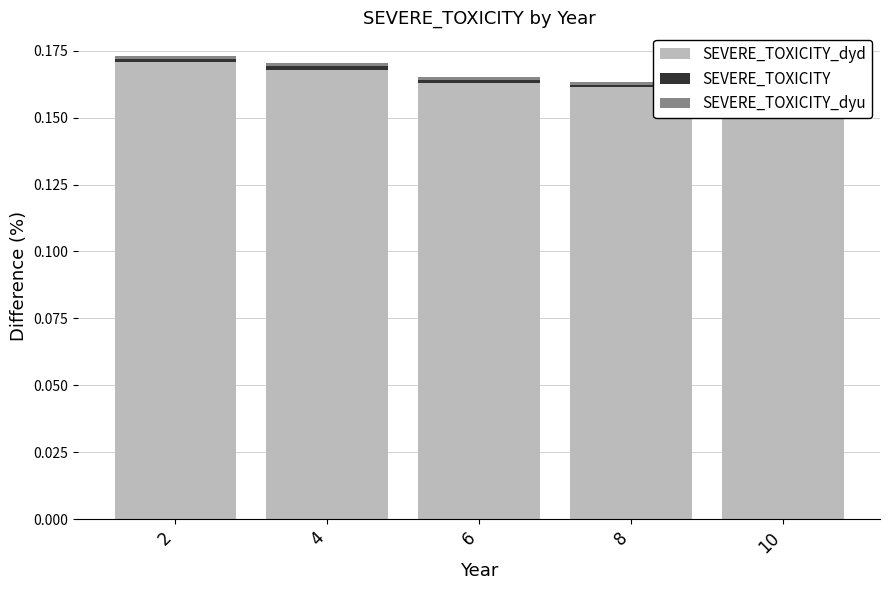

Which series has the largest total across all categories?

SEVERE_TOXICITY_dyd